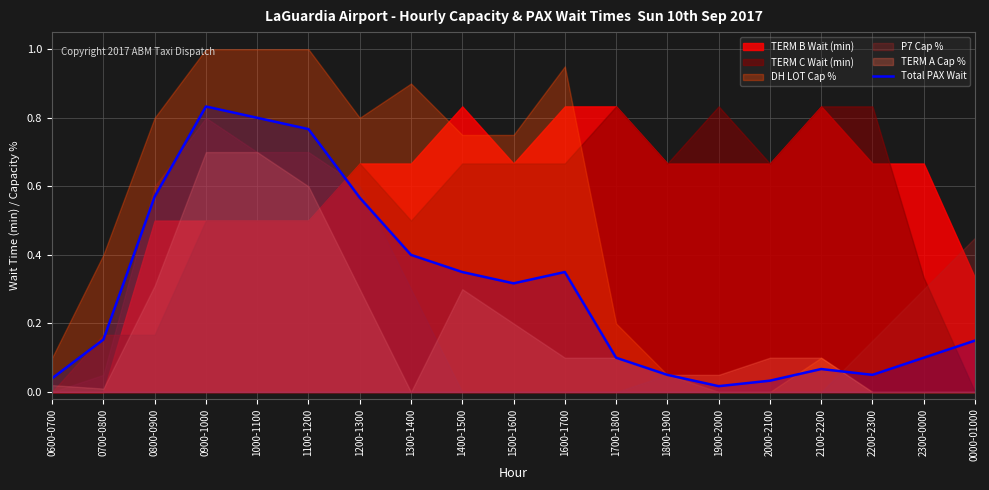

The value of Total PAX Wait at 2300-0000 is 0.1. True or false?

True